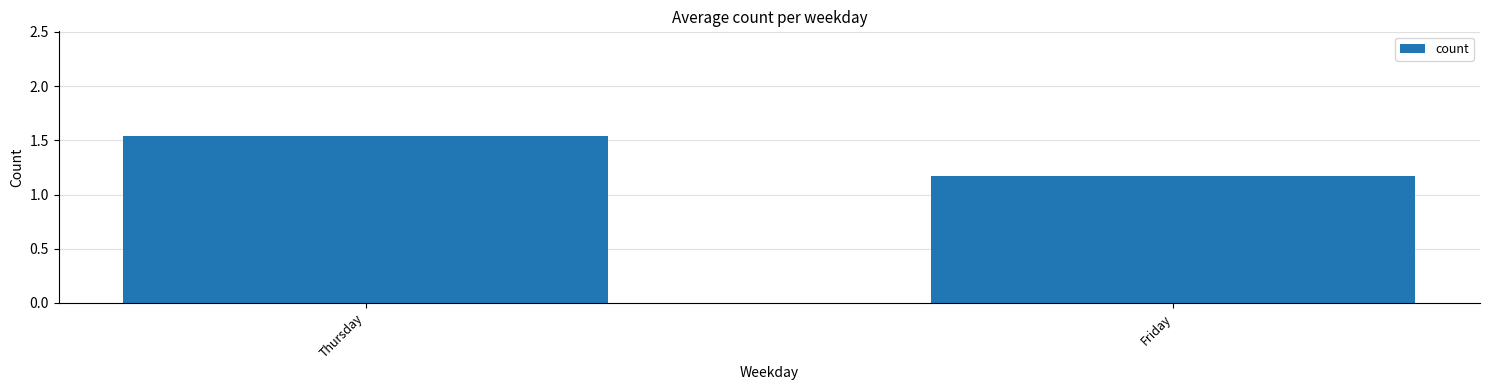

What is the difference between the maximum and minimum values?

0.4